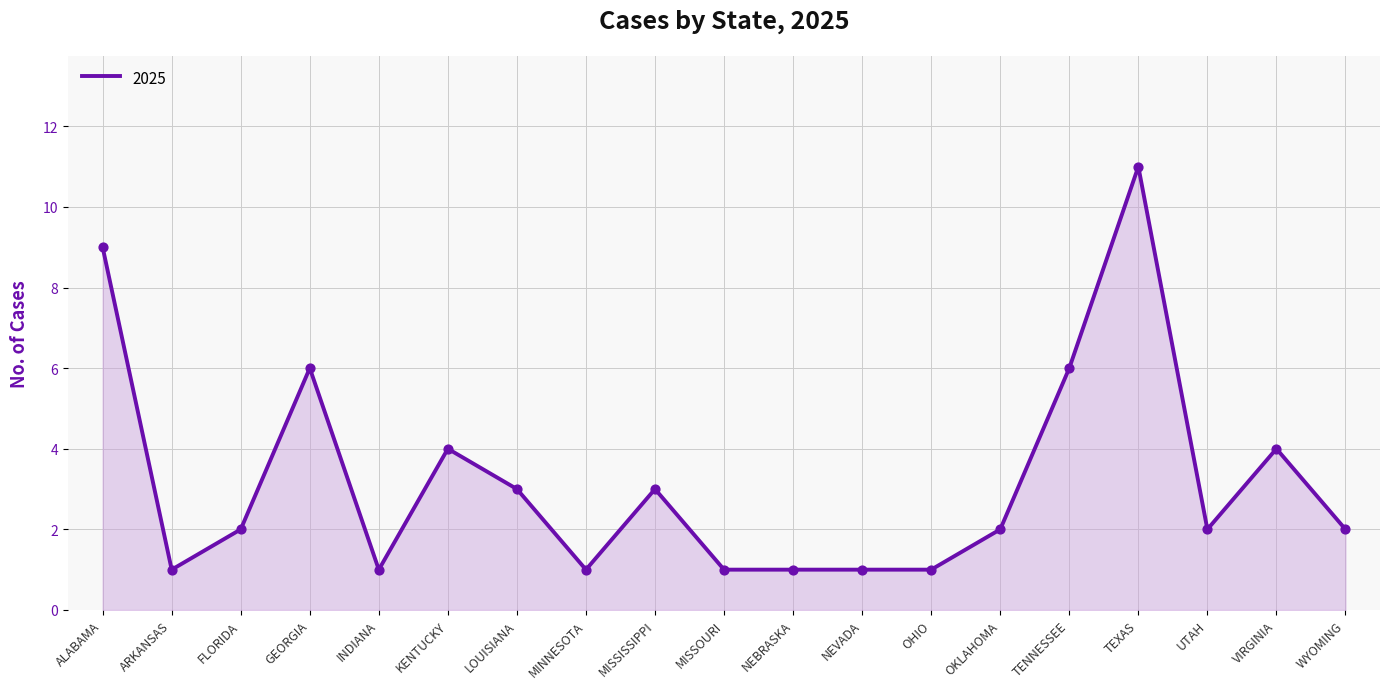

What is the ratio of the value at MISSISSIPPI to the value at UTAH?

1.5